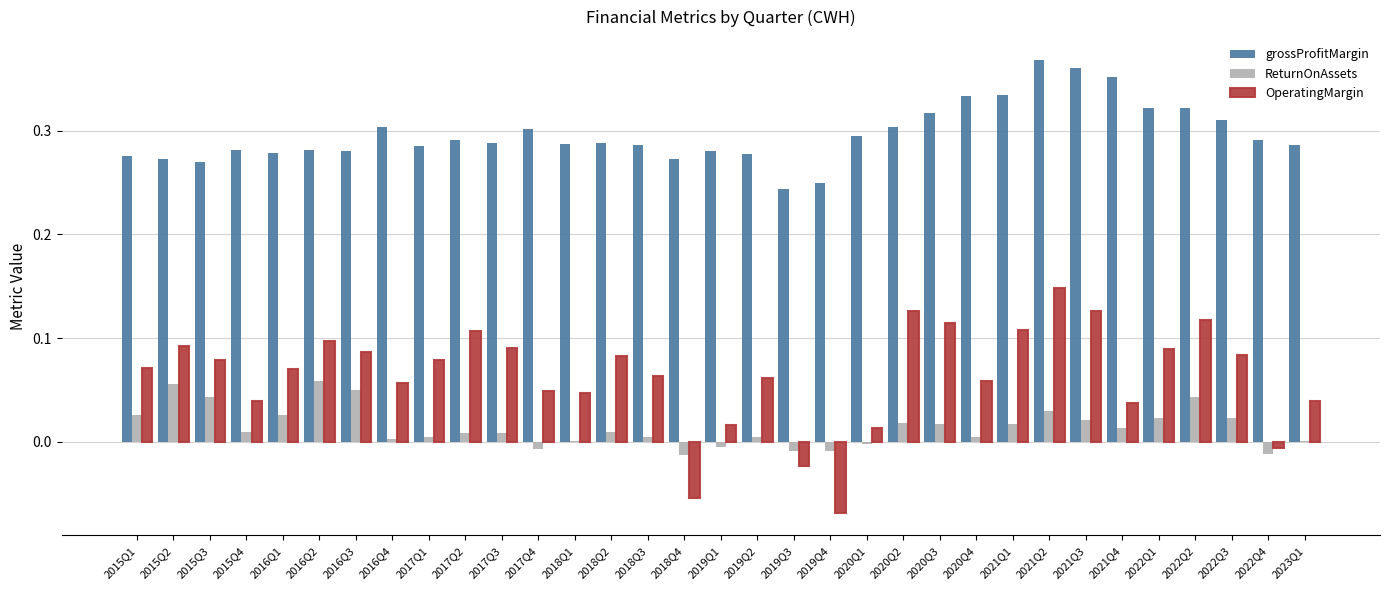

What is the sum of all OperatingMargin values?

2.1